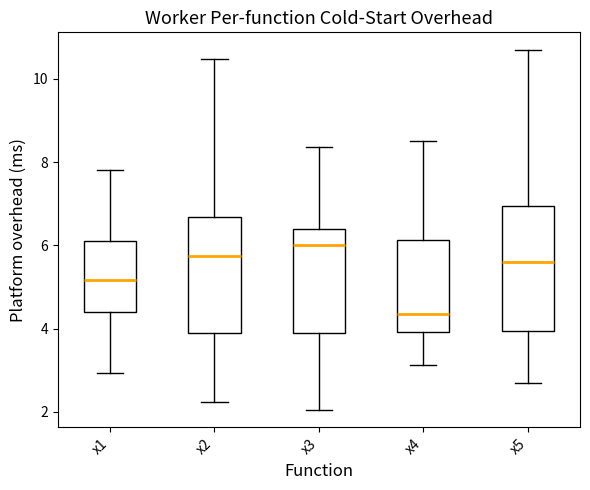

Reading left to right, read every box against the y-axis: the position of its median line, the range the box covers, and the ends of its whiskers. The values are not printed on the chart, so give them approximately, as read against the axis.

x1: median 5.2, box 4.4 to 6.2, whiskers 3.0 to 7.8
x2: median 5.8, box 3.8 to 6.6, whiskers 2.2 to 10.4
x3: median 6.0, box 4.0 to 6.4, whiskers 2.0 to 8.4
x4: median 4.4, box 4.0 to 6.2, whiskers 3.2 to 8.6
x5: median 5.6, box 4.0 to 7.0, whiskers 2.8 to 10.6